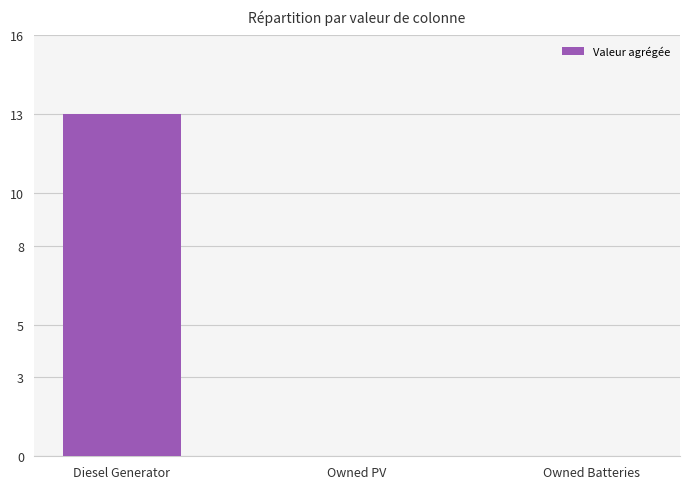

Reading left to right, what are all the values shown in this chart?

13	0	0